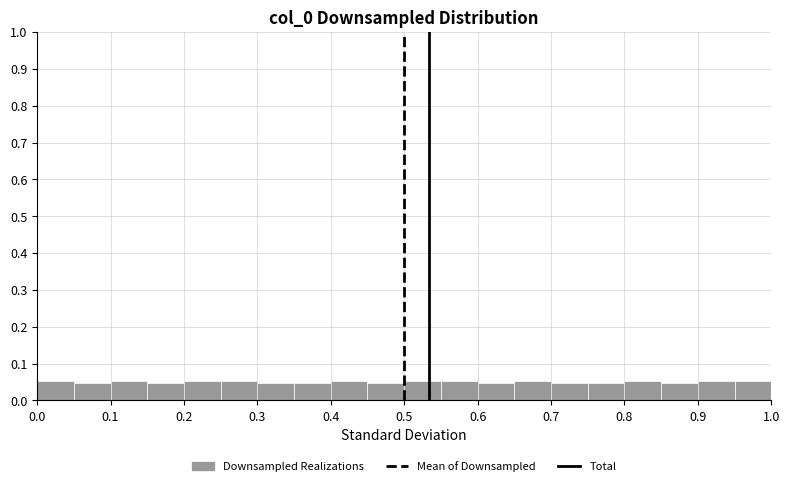

How tall is the bar that spans 0.45 to 0.50 on the x-axis? The values are not printed on the chart, so give them approximately, as read against the axis.

0.05